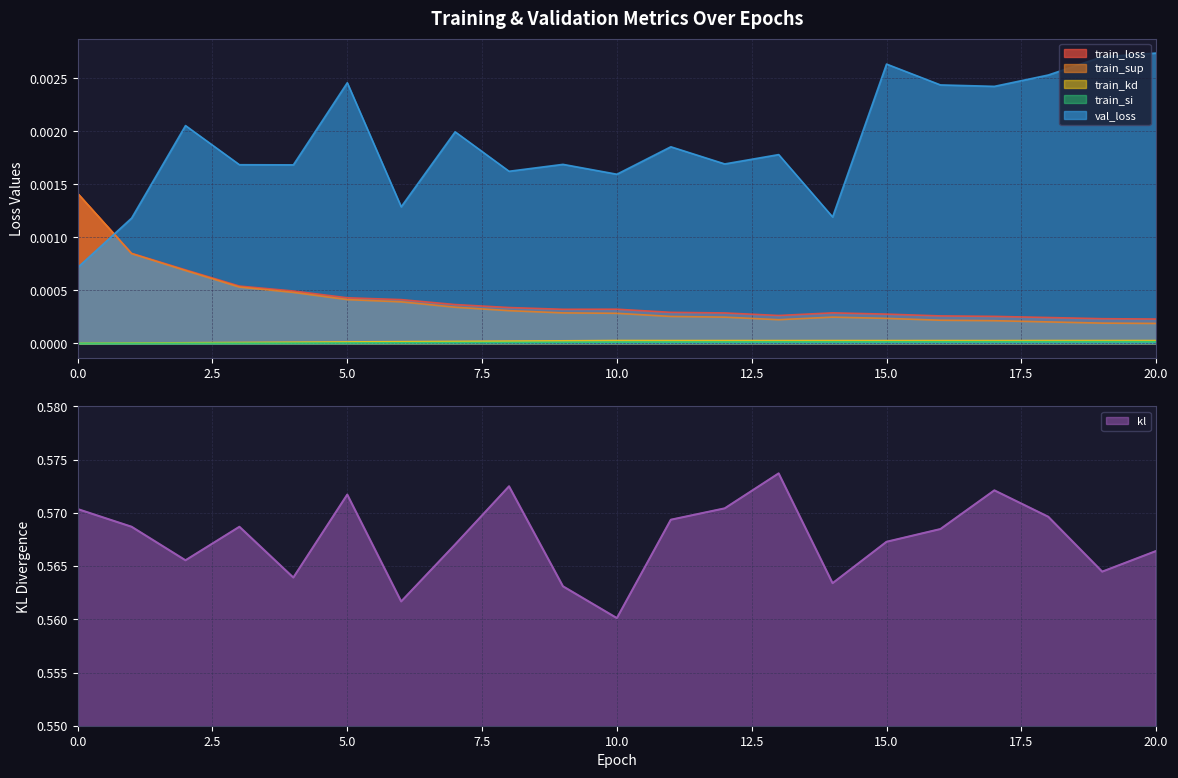

How many lines are shown in the chart?

6